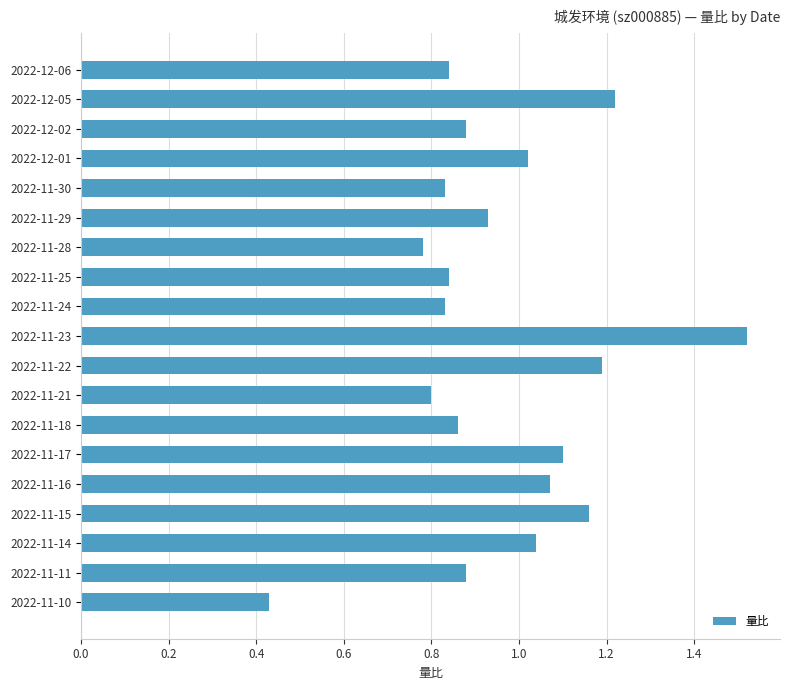

At which category does the chart reach its peak across all series?

2022-11-23